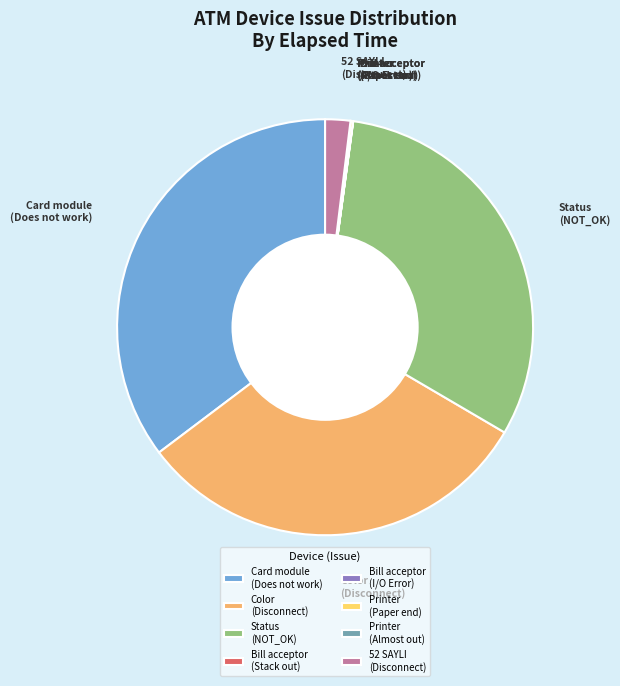

The Color (Disconnect) slice represents 31% of the pie. True or false?

True